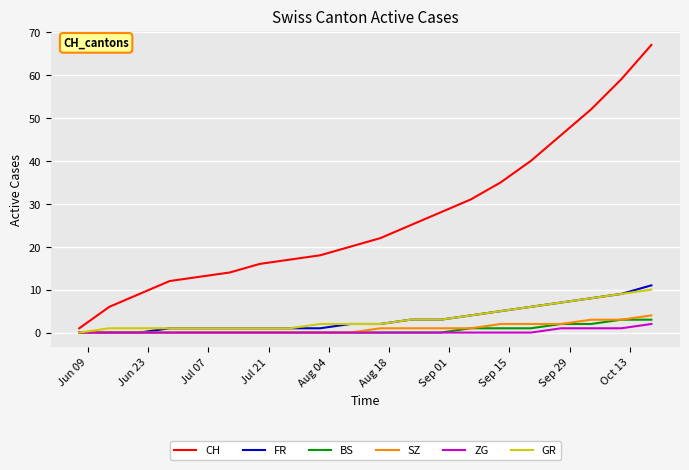

Which series has the largest total across all categories?

CH